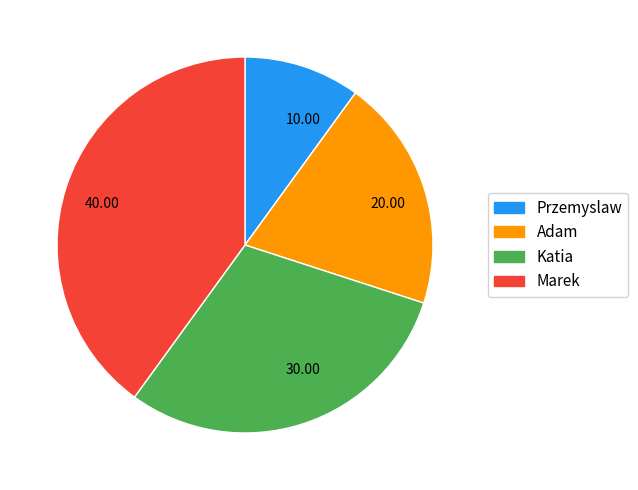

Which has a higher value, 40.00 or 10.00?

40.00